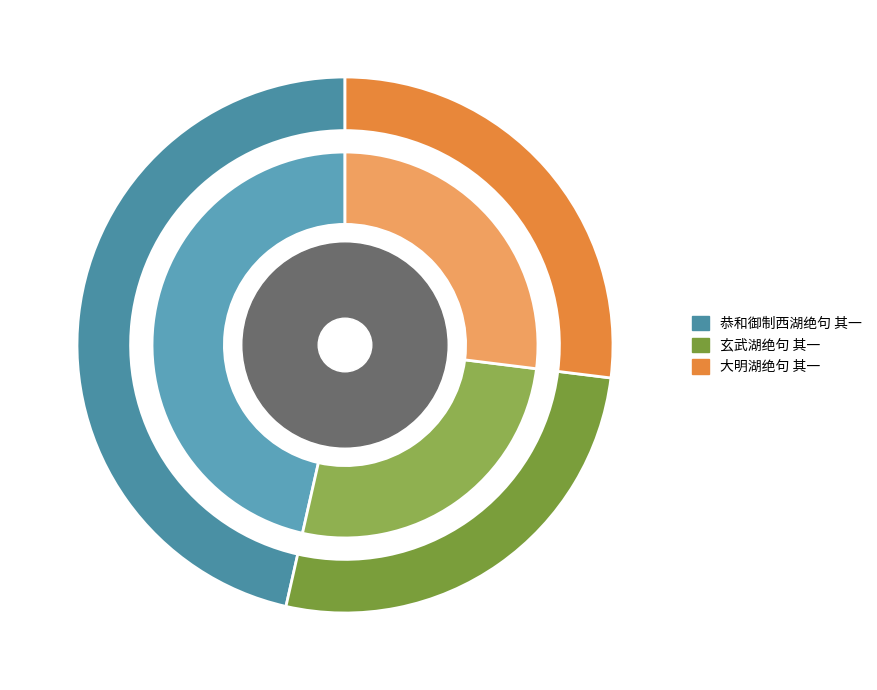

Count the number of slices in the pie.

3